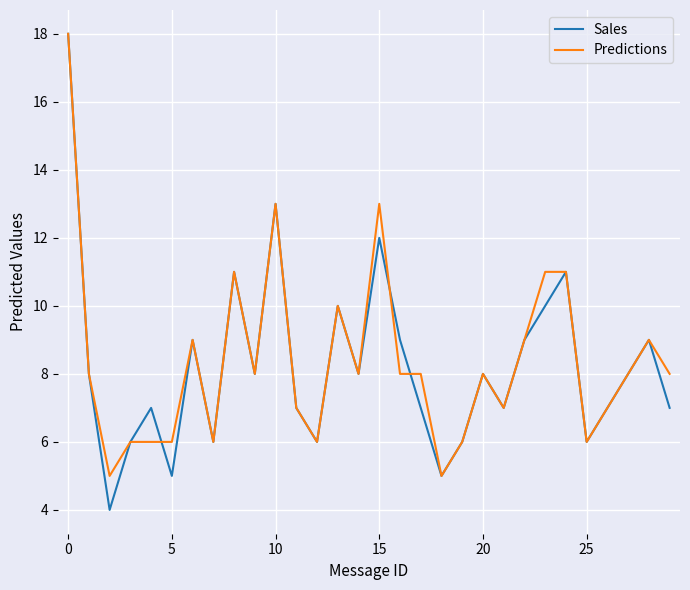

What is the greatest value displayed?

18